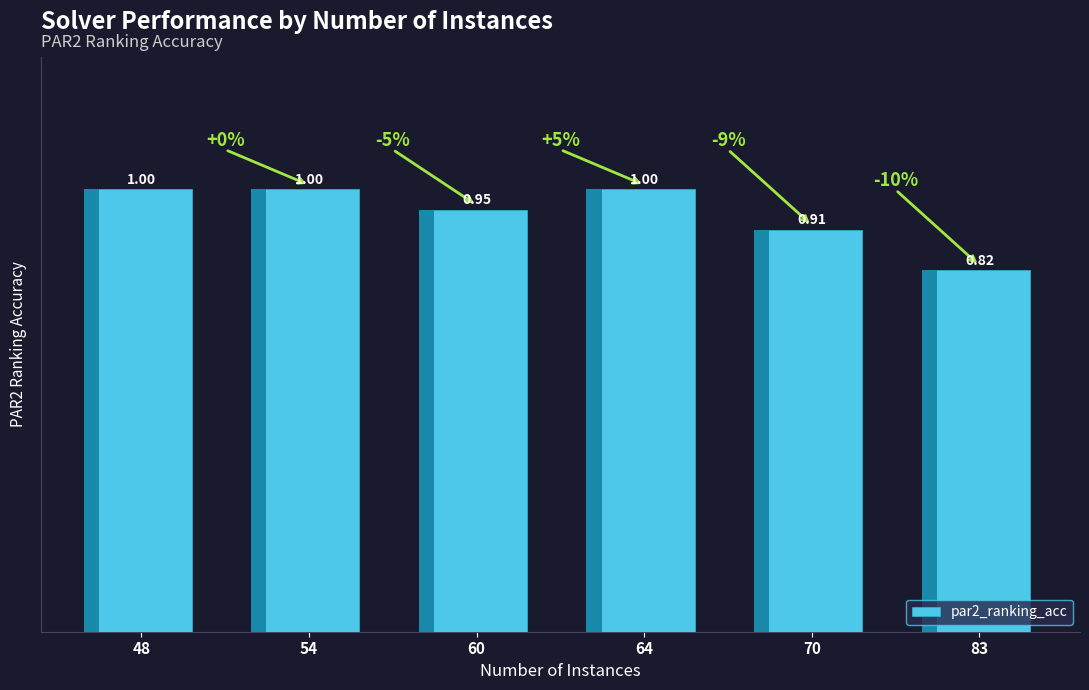

What is the difference between the maximum and minimum values?

0.2